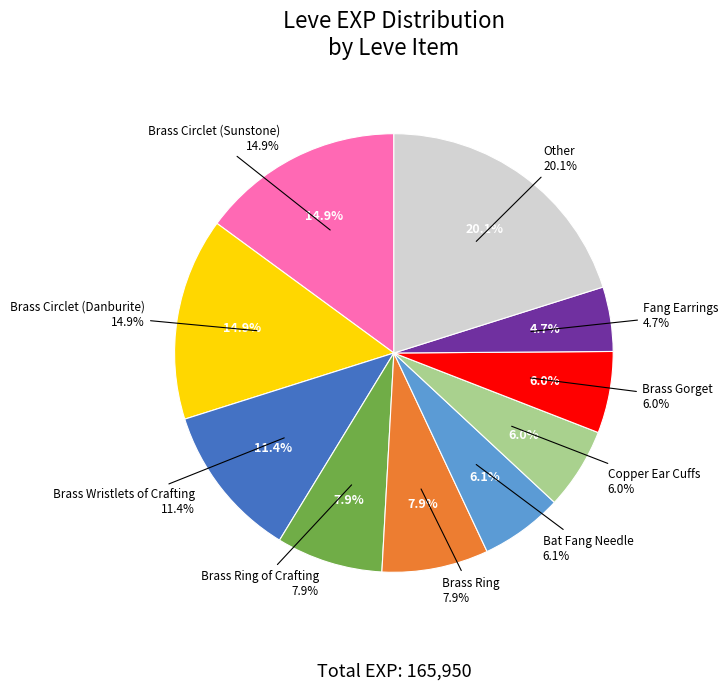

To the nearest percent, what is the combined percentage of Copper Ingot and Bone Hora?

1%